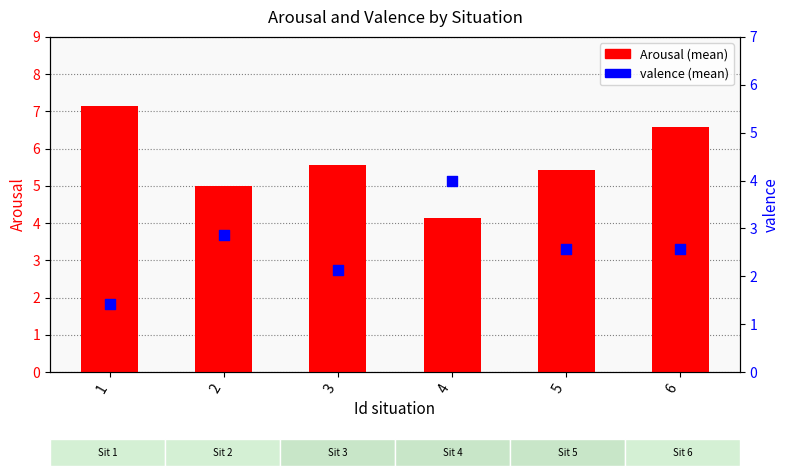

What is the total value across all series at 4?

8.1